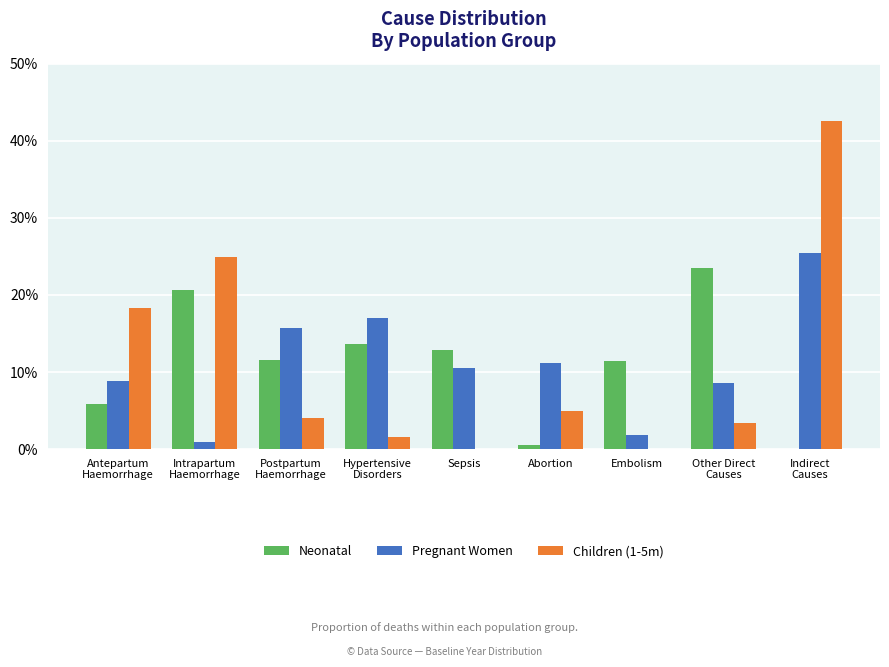

Does the chart contain stacked bars?

No